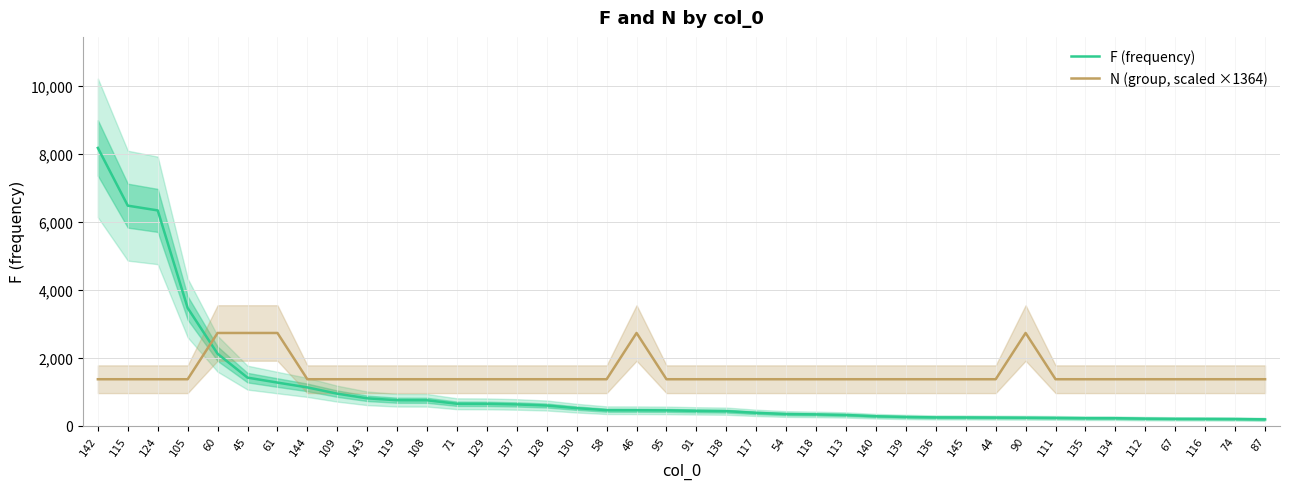

Where does the F (frequency) series first go above 446?

142